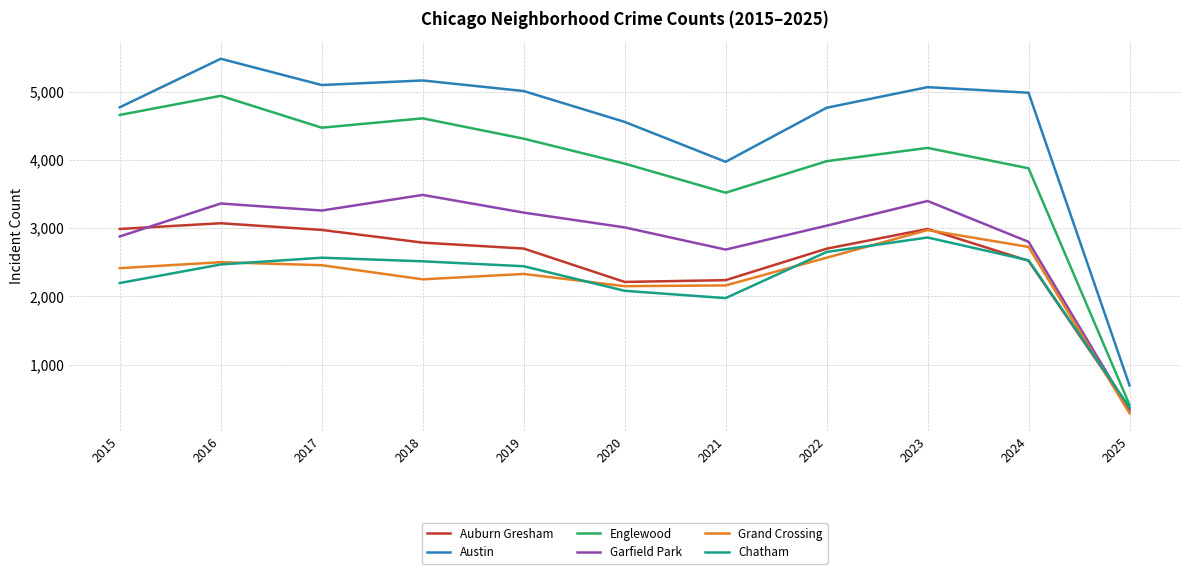

At which category does Auburn Gresham reach its first local peak?

2016